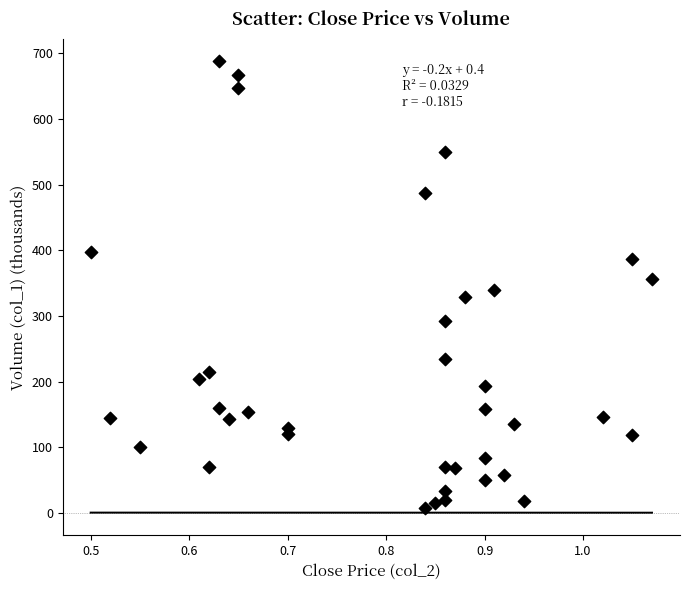

What is the range of Y values (max minus min)?

681